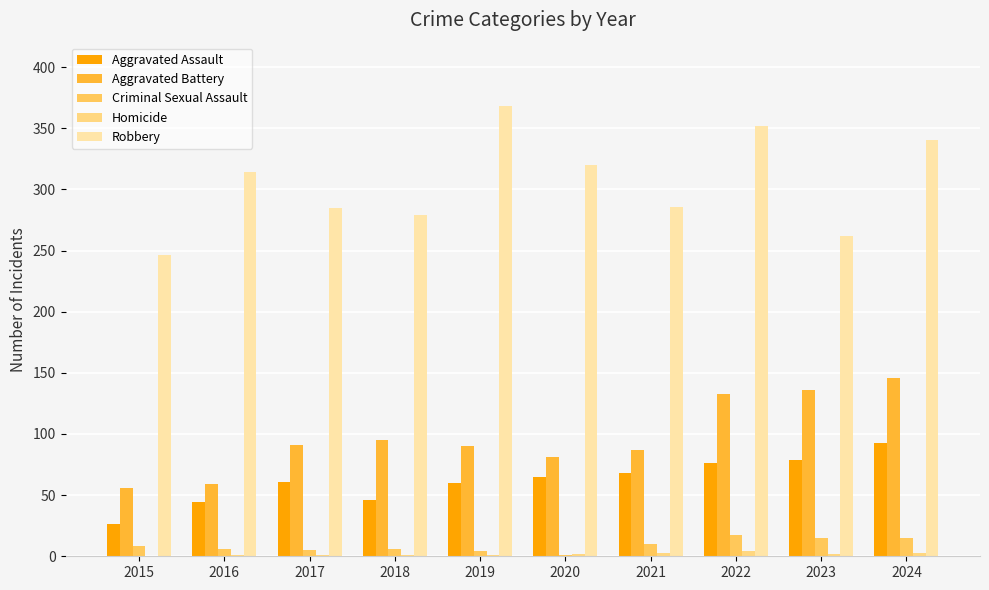

Are the bars grouped side by side (vs. stacked)?

Yes